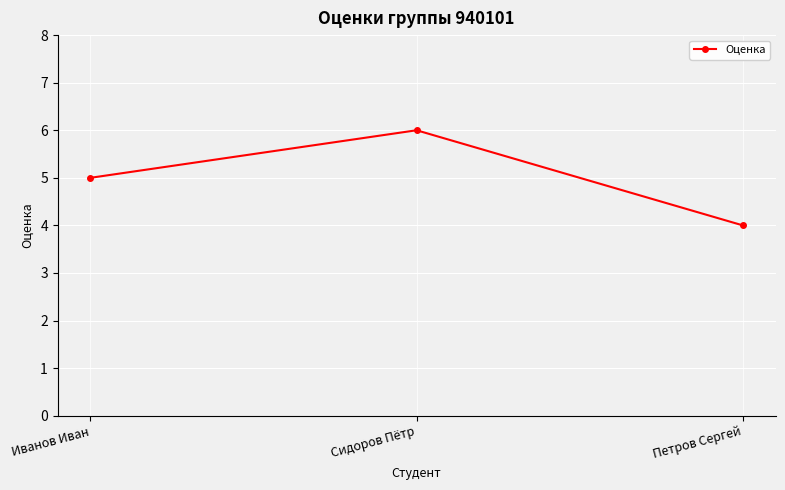

The chart shows a value of 4 at Петров Сергей. True or false?

True